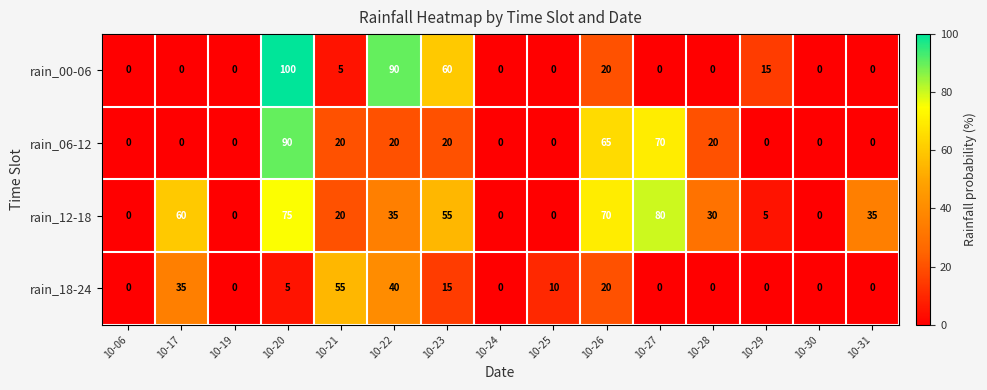

Which series has the widest spread of values?

rain_00-06